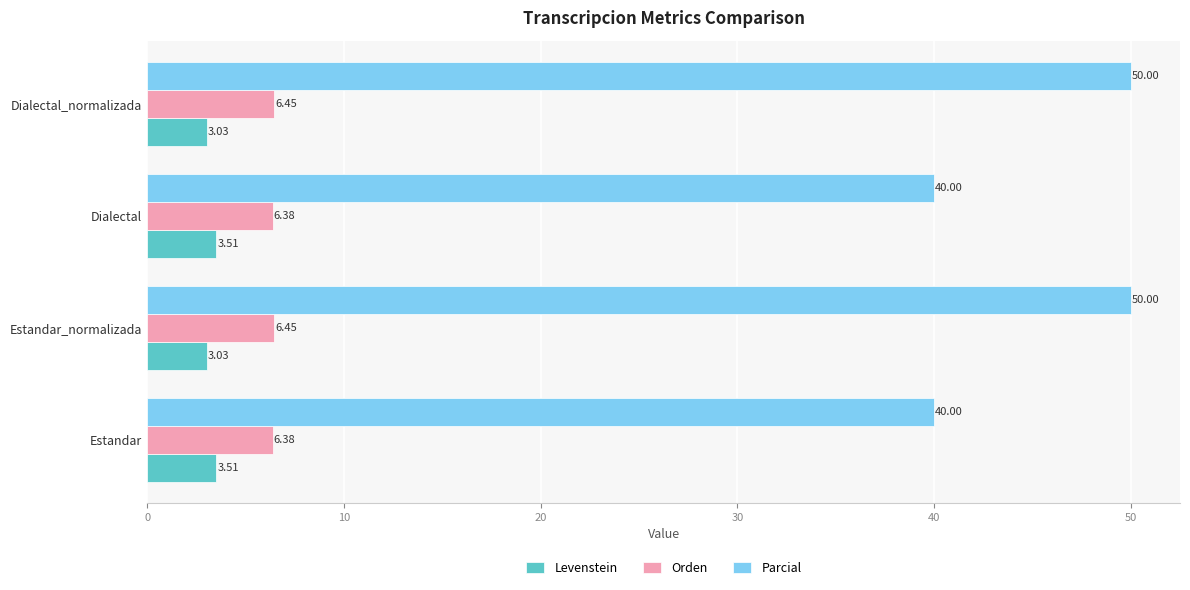

Which series has the largest range (max minus min)?

Parcial